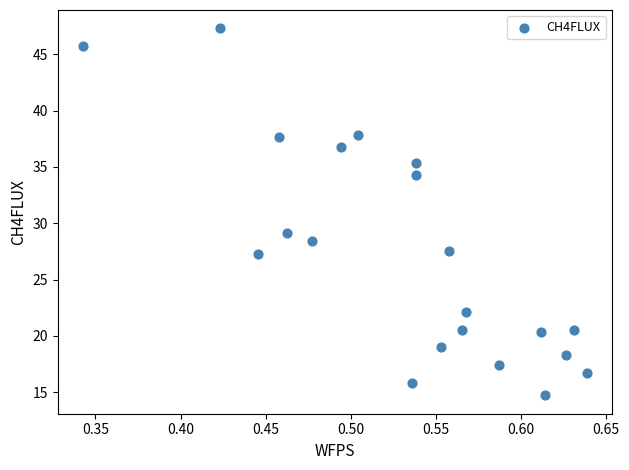

What is the range of X values (max minus min)?

0.3